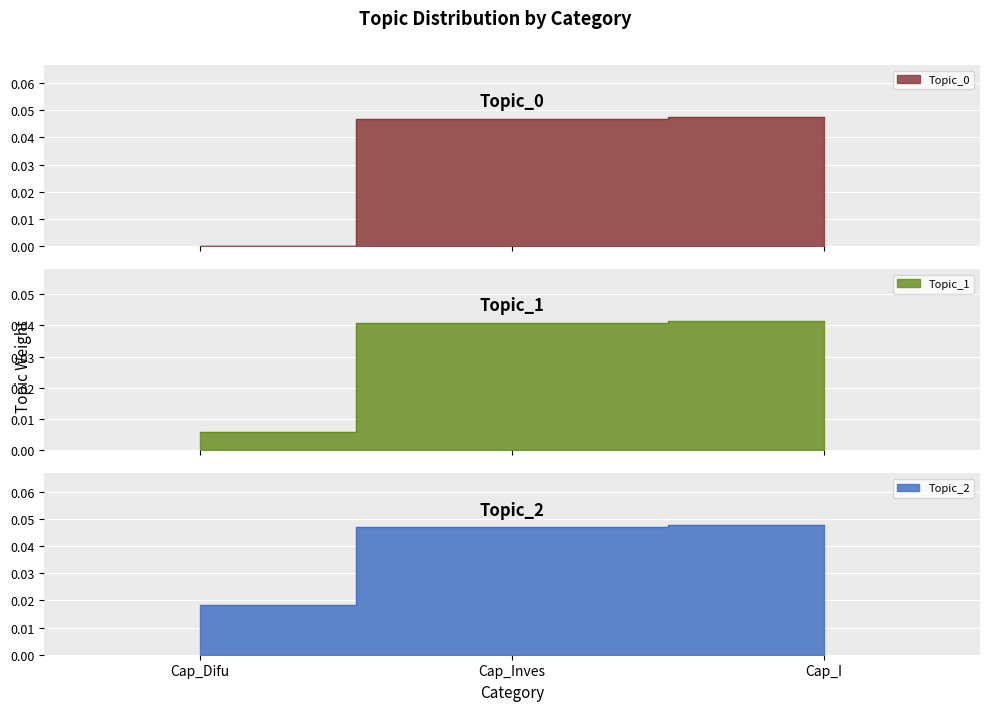

Which label corresponds to the smallest value in the chart?

Cap_Difu